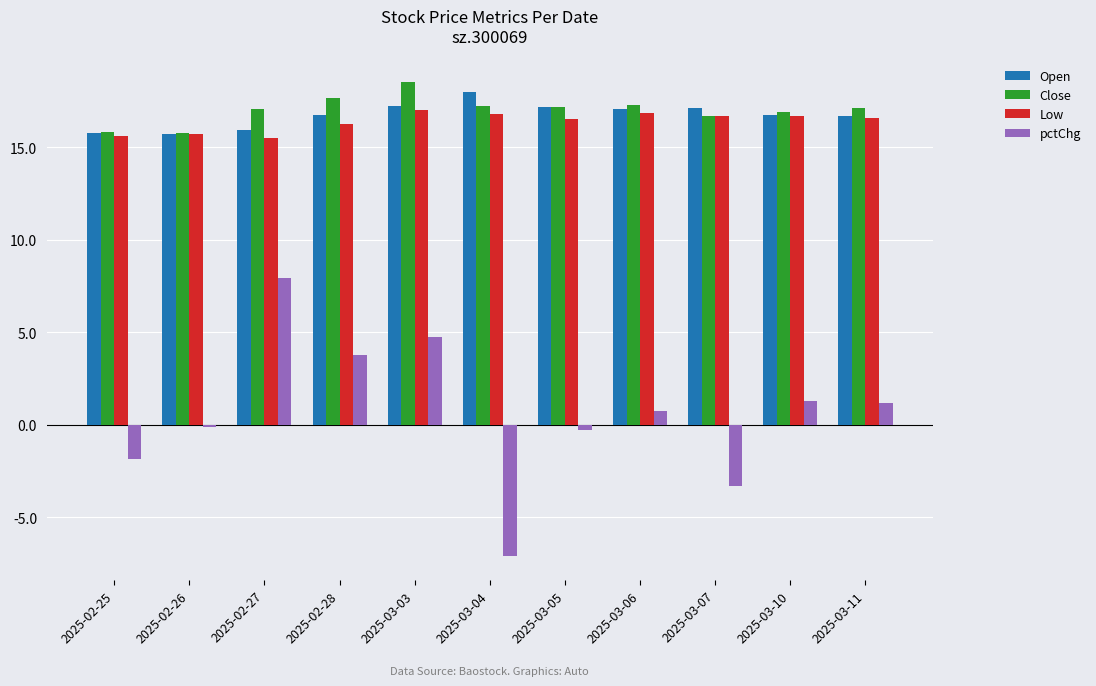

What is the average value of the pctChg series?

0.6